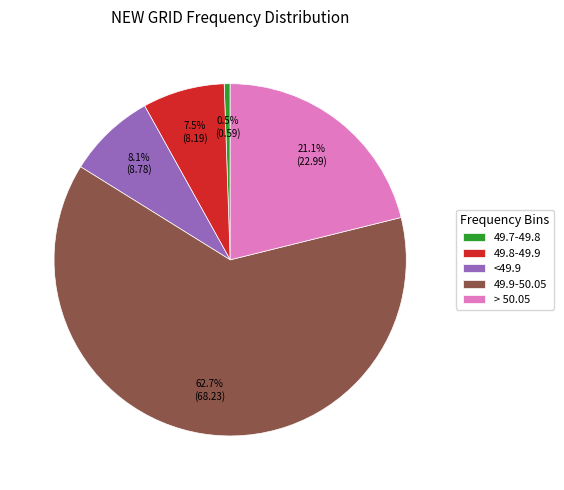

How many slices are in this pie chart?

5